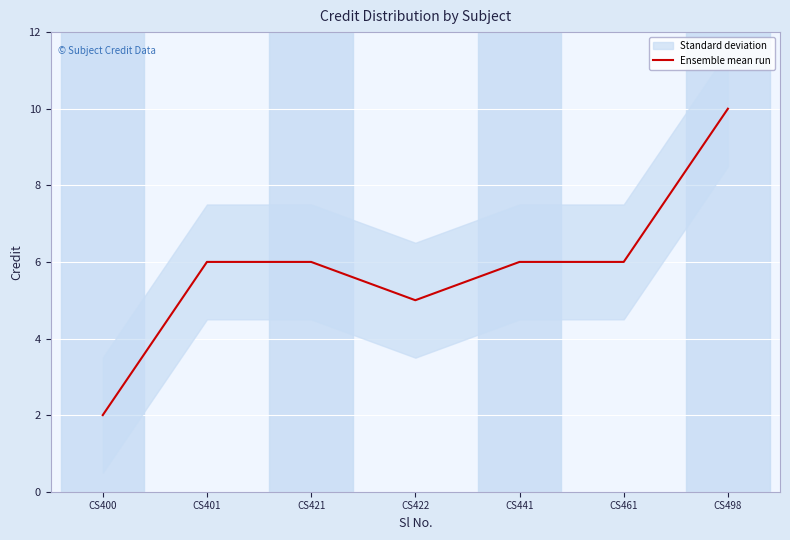

What is the sum of the values at CS421 and CS461?

12